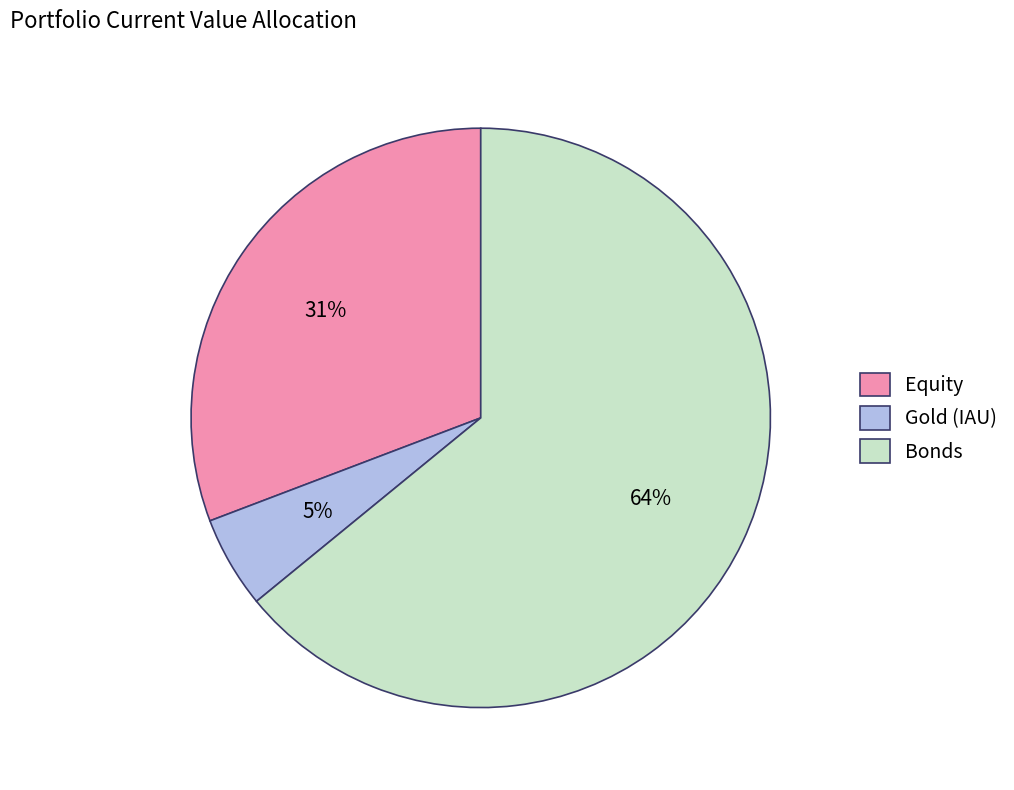

Which category has the smallest portion of the pie?

Gold (IAU)